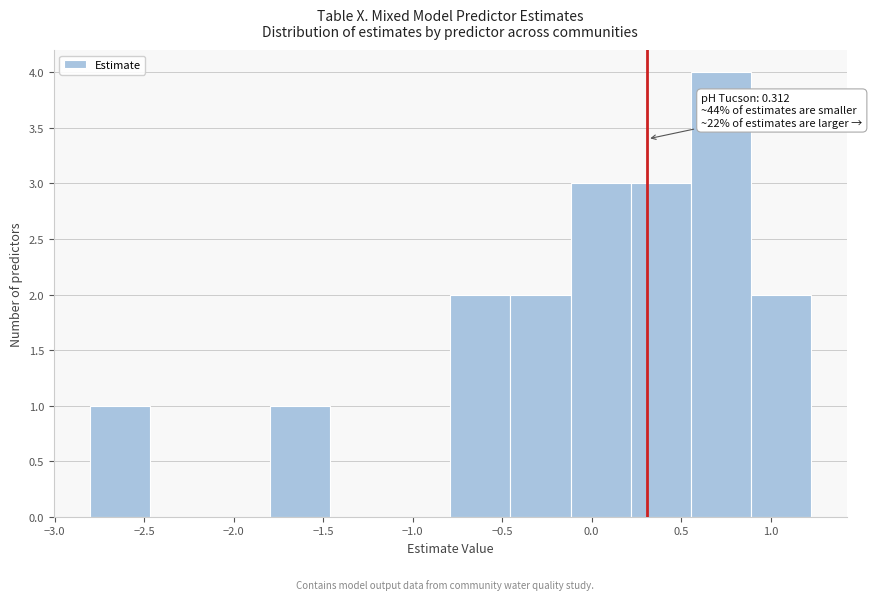

Over which range of the x-axis is the bar tallest?

0.55 to 0.90